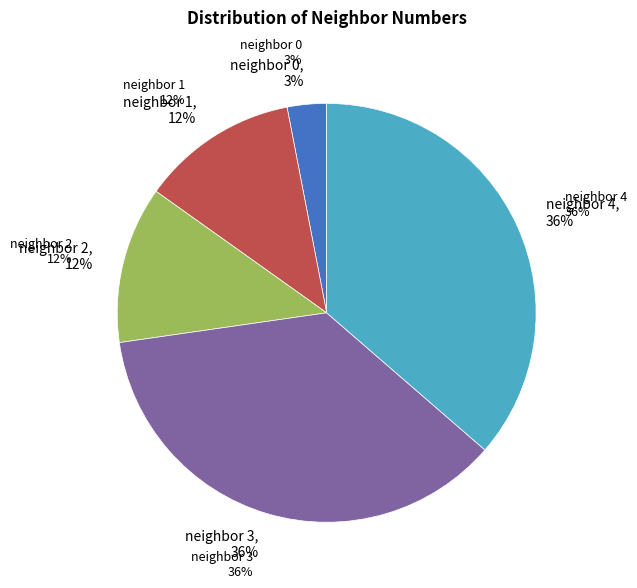

To the nearest percent, what is the difference between the 4 and 0 slice percentages?

33%